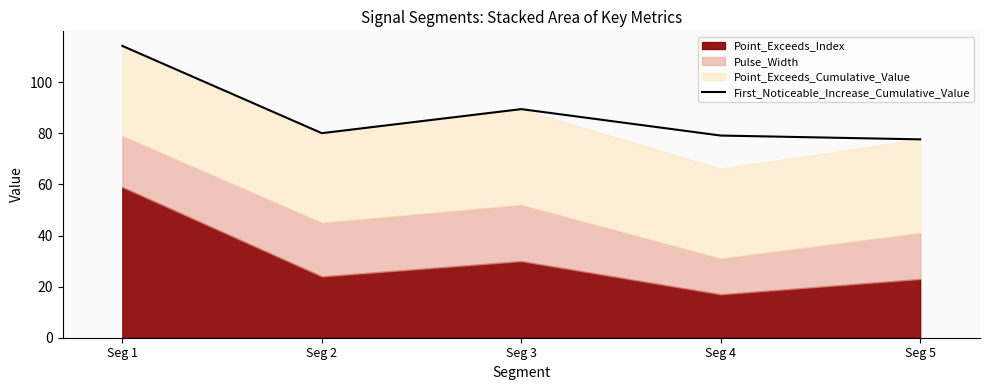

What is the difference between the maximum and minimum values?

36.6